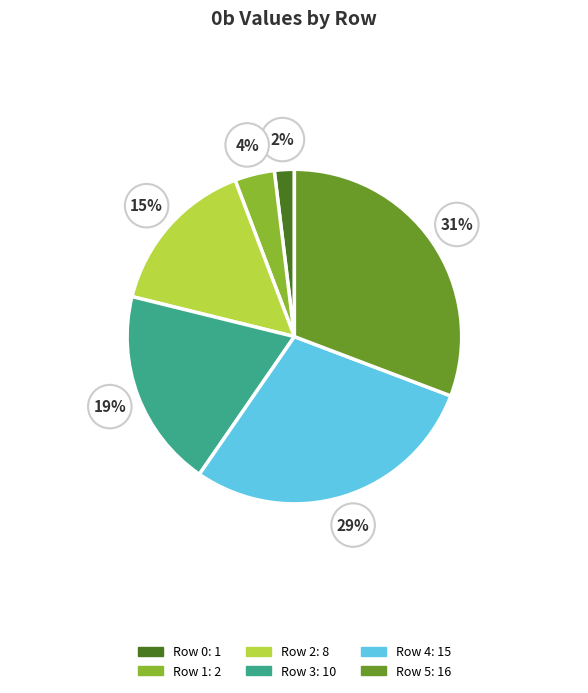

To the nearest percent, what is the average slice percentage?

17%